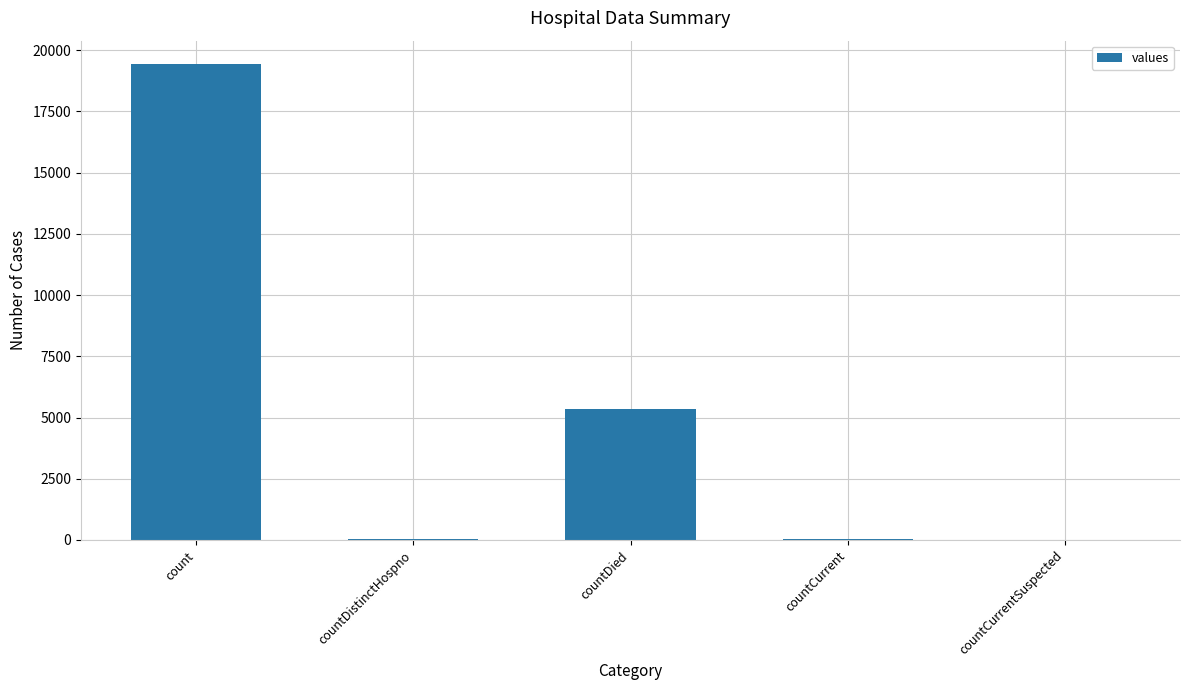

Which label corresponds to the largest value in the chart?

count